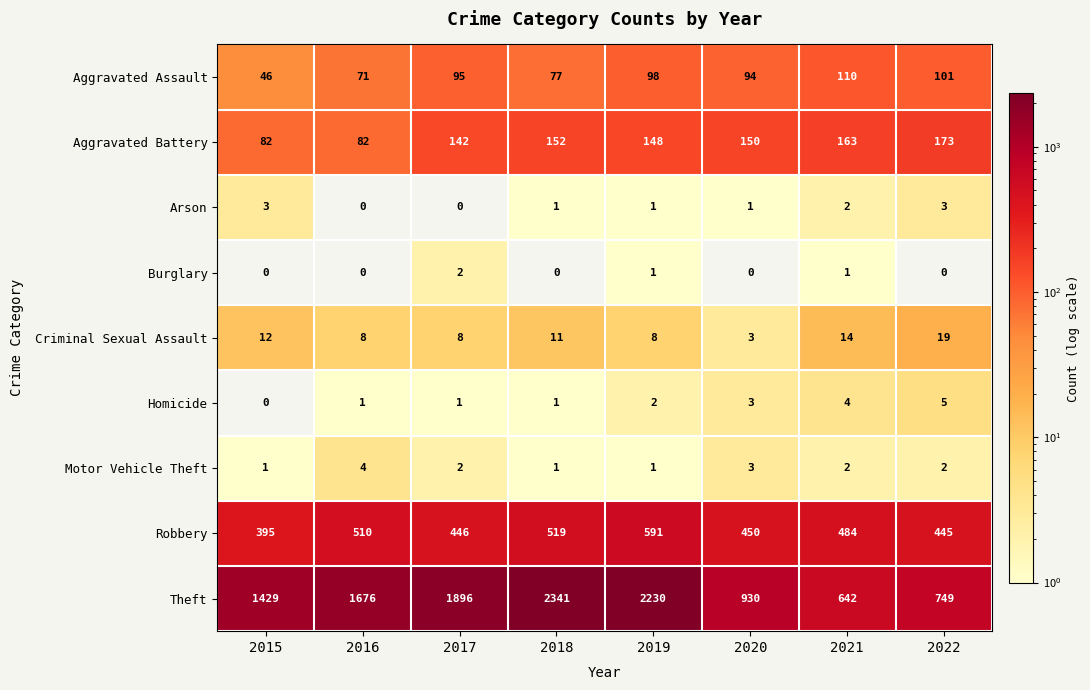

What is the sum of the Homicide values at 2017 and 2020?

4